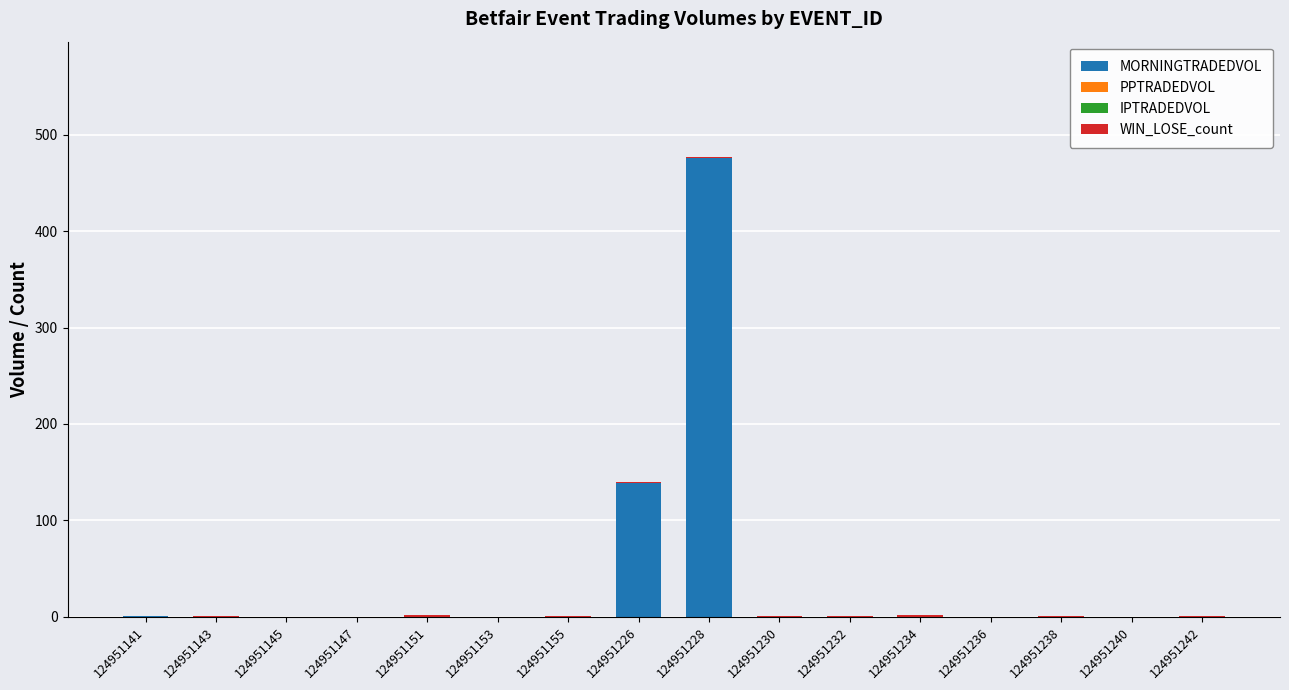

At which category is the sum across all series the highest?

124951228